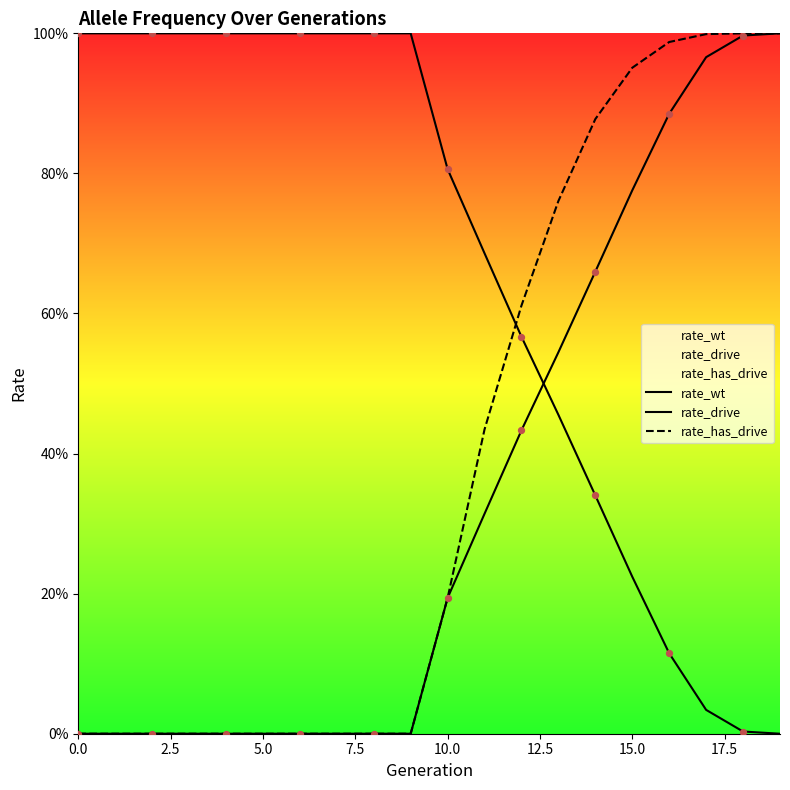

What are all the series names shown in the legend?

rate_wt, rate_drive, rate_has_drive